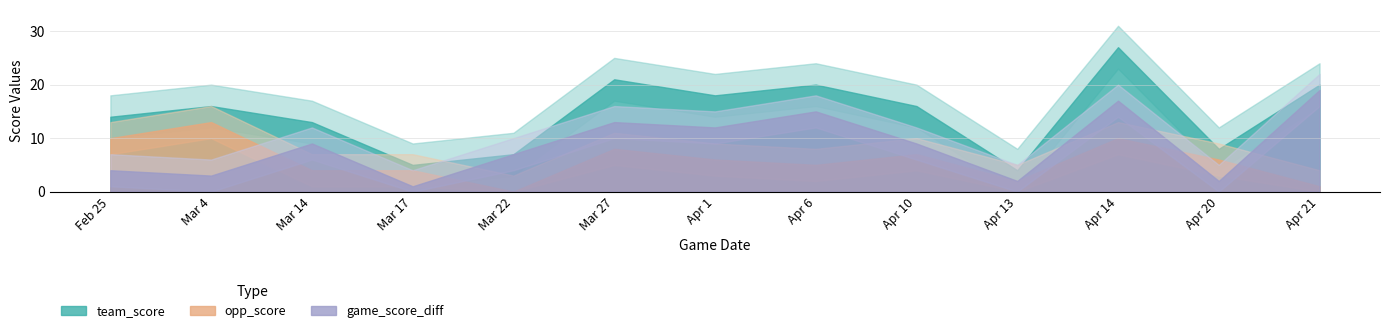

The value of team_score at Feb 25 is 14. True or false?

True